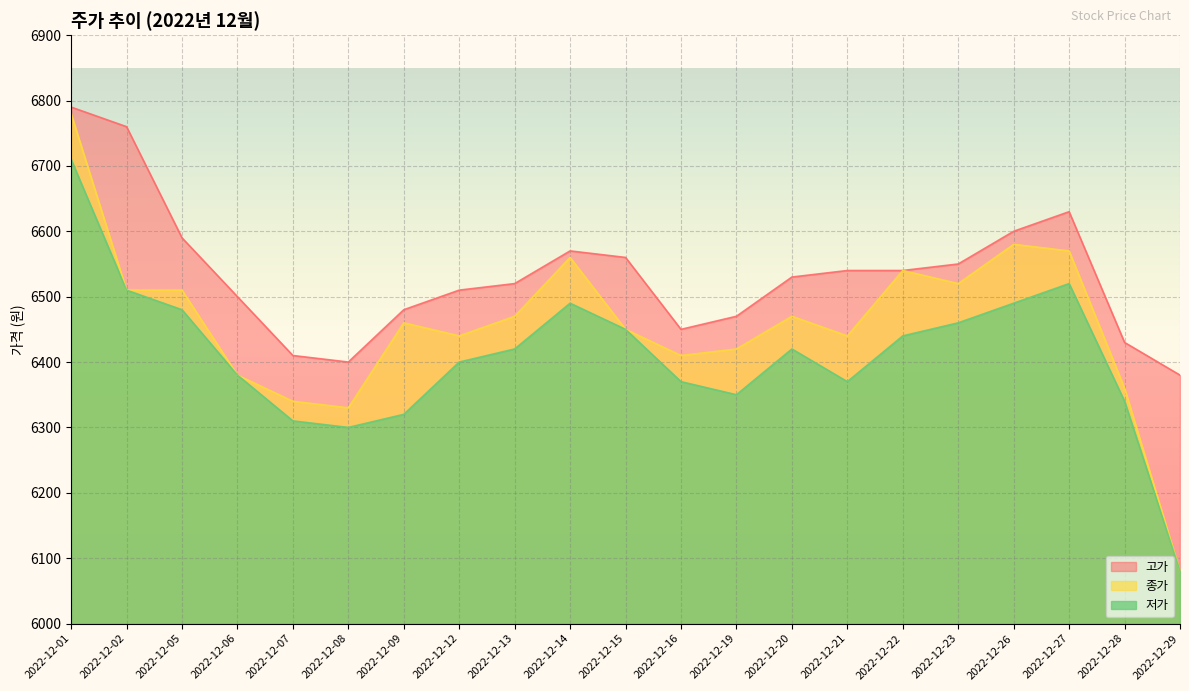

True or false: 고가 and 저가 cross at least once.

False